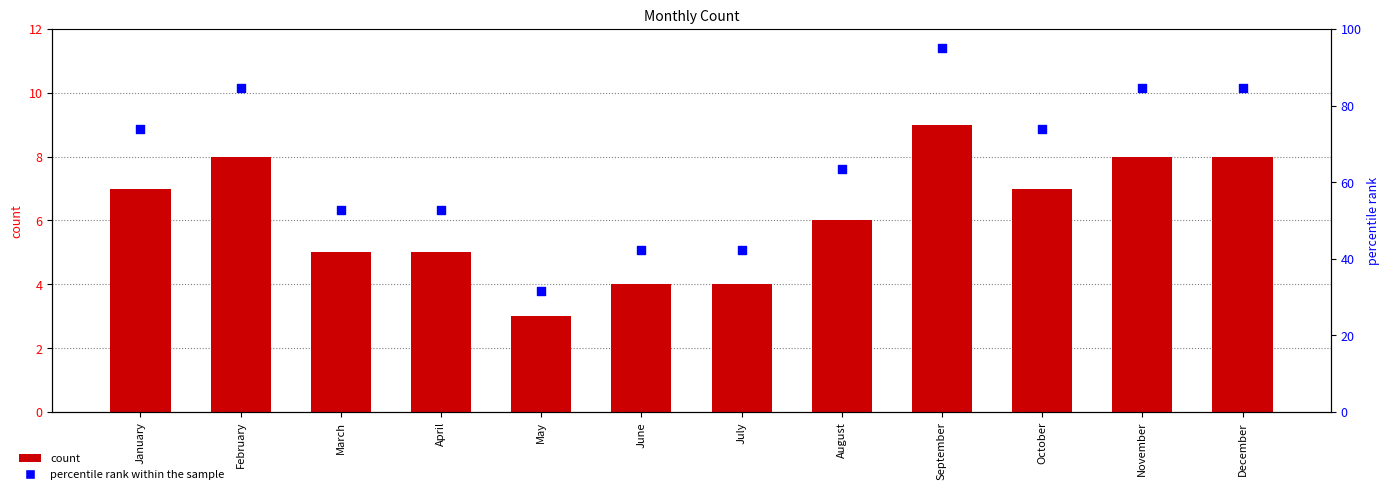

Which series reaches the minimum Y coordinate?

count